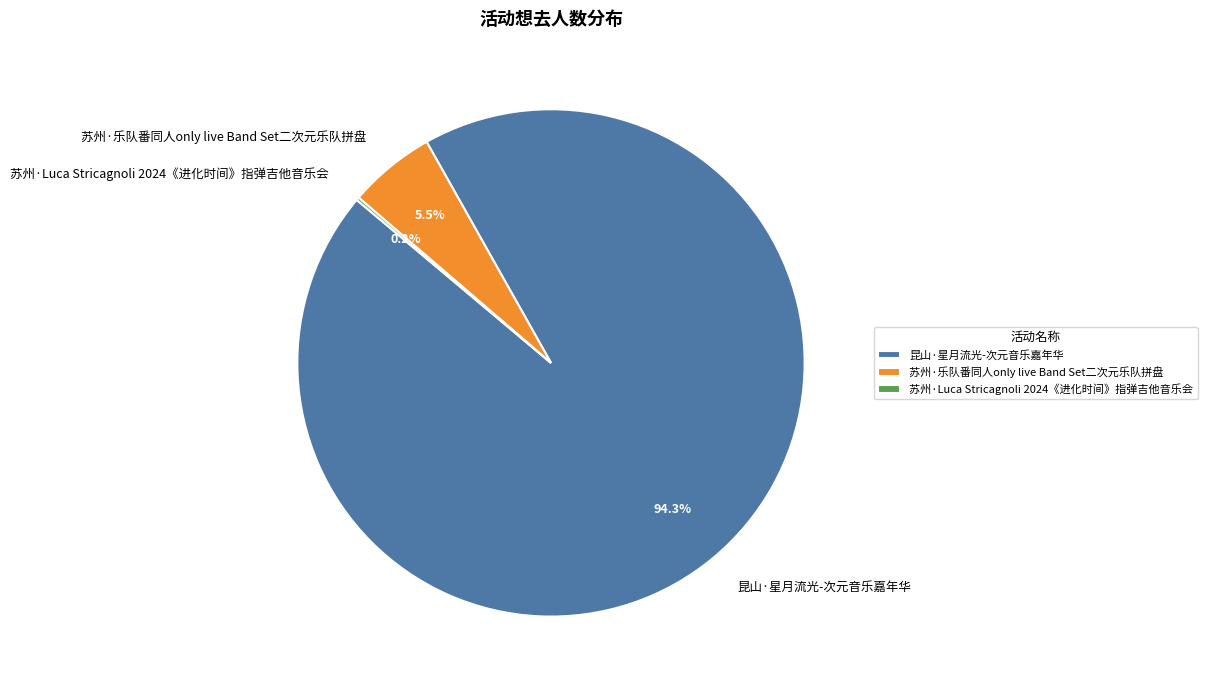

Combined, do 昆山·星月流光-次元音乐嘉年华 and 苏州·乐队番同人only live Band Set二次元乐队拼盘 account for over 50%?

Yes